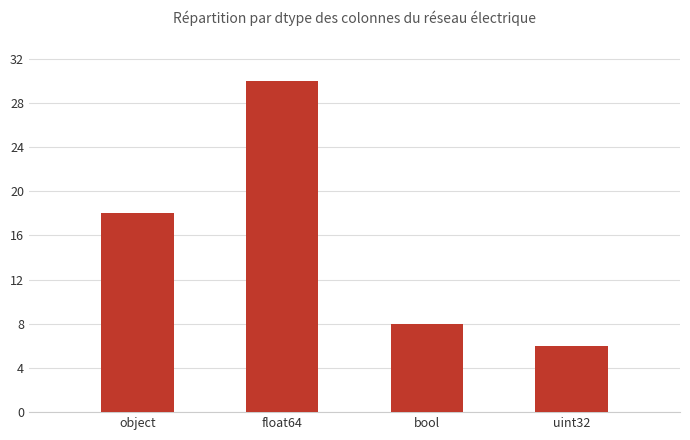

Rank the categories by value from lowest to highest.

uint32, bool, object, float64